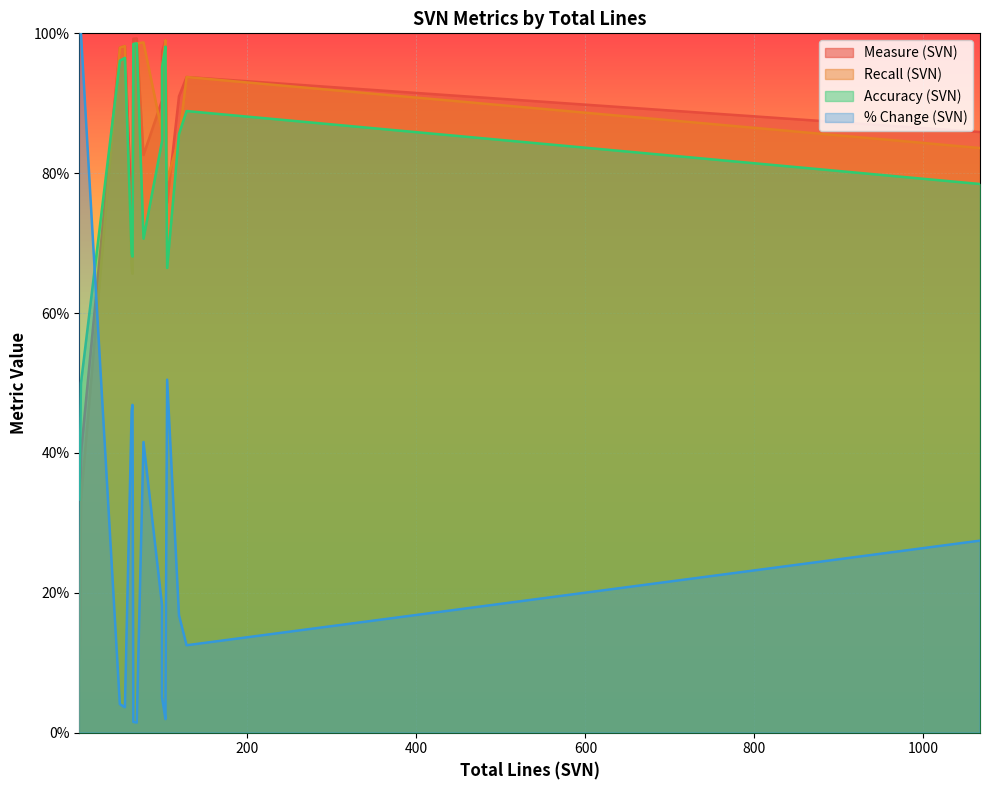

How many data points does each series have?

19